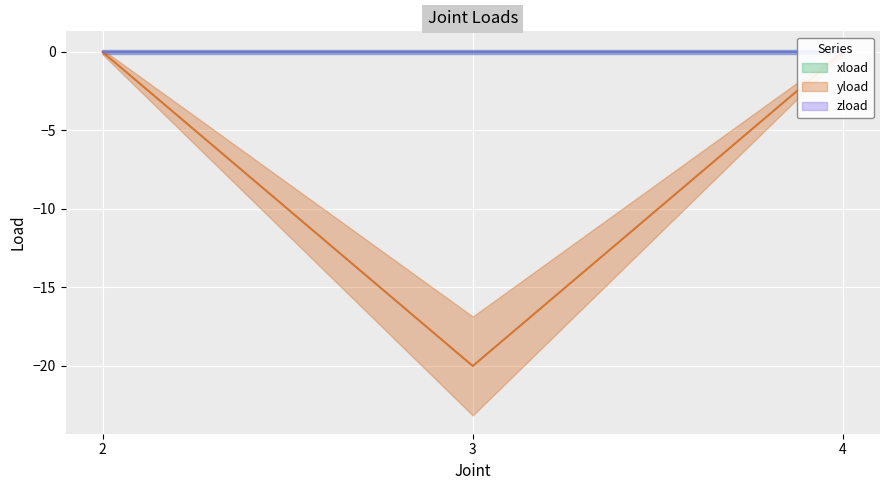

Which label corresponds to the largest value in the chart?

2